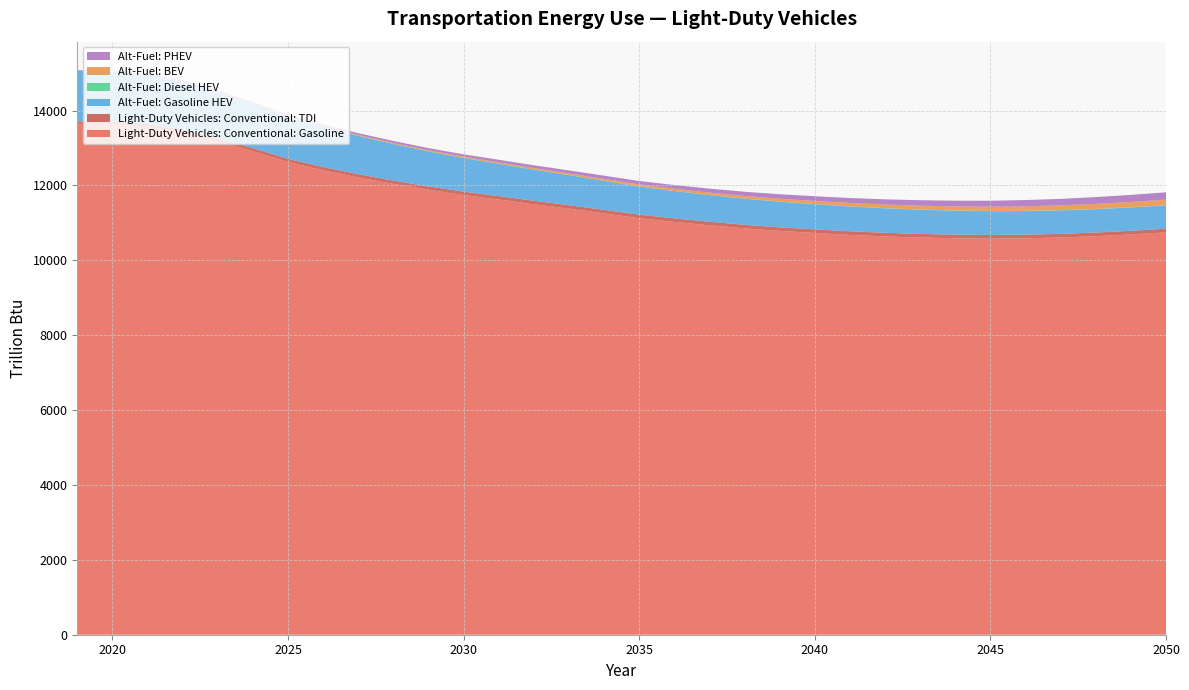

Reading left to right, list all the values displayed in this chart.

Light-Duty Vehicles: Conventional: Gasoline: 2019=13649.7	2020=13636.7	2021=13570.0	2022=13418.3	2023=13183.7	2024=12915.5	2025=12627.2	2026=12405.9	2027=12215.3	2028=12042.5	2029=11885.6	2030=11745.8	2031=11624.7	2032=11498.6	2033=11379.9	2034=11254.3	2035=11126.4	2036=11027.0	2037=10935.8	2038=10855.0	2039=10786.8	2040=10731.0	2041=10679.2	2042=10639.2	2043=10609.4	2044=10589.7	2045=10581.1	2046=10589.6	2047=10610.2	2048=10645.7	2049=10691.3	2050=10746.8
Light-Duty Vehicles: Conventional: TDI: 2019=64.0	2020=66.7	2021=70.6	2022=75.4	2023=79.0	2024=81.4	2025=83.1	2026=84.9	2027=86.4	2028=87.7	2029=88.9	2030=90.1	2031=91.6	2032=92.5	2033=93.2	2034=93.7	2035=94.0	2036=94.4	2037=94.7	2038=95.0	2039=95.3	2040=96.2	2041=96.3	2042=96.2	2043=96.6	2044=96.5	2045=96.5	2046=96.6	2047=97.0	2048=97.5	2049=98.1	2050=98.8
Alt-Fuel: Gasoline HEV: 2019=1358.2	2020=1343.3	2021=1315.8	2022=1277.4	2023=1229.8	2024=1177.0	2025=1121.3	2026=1070.3	2027=1022.1	2028=976.9	2029=935.3	2030=897.5	2031=863.4	2032=831.2	2033=801.9	2034=774.8	2035=750.1	2036=729.5	2037=711.8	2038=696.4	2039=683.5	2040=672.7	2041=662.8	2042=654.2	2043=646.7	2044=640.1	2045=634.4	2046=630.1	2047=626.8	2048=624.6	2049=623.2	2050=622.7
Alt-Fuel: Diesel HEV: 2019=3.5	2020=3.6	2021=3.6	2022=3.5	2023=3.5	2024=3.4	2025=3.3	2026=3.2	2027=3.2	2028=3.2	2029=3.2	2030=3.2	2031=3.2	2032=3.2	2033=3.3	2034=3.4	2035=3.5	2036=3.7	2037=3.8	2038=4.0	2039=4.2	2040=4.4	2041=4.6	2042=4.8	2043=4.9	2044=5.1	2045=5.3	2046=5.8	2047=5.9	2048=6.1	2049=6.2	2050=6.3
Alt-Fuel: BEV: 2019=4.8	2020=6.0	2021=7.3	2022=8.7	2023=10.3	2024=12.5	2025=15.6	2026=18.9	2027=22.1	2028=25.4	2029=28.7	2030=32.3	2031=36.0	2032=40.0	2033=44.3	2034=48.8	2035=53.6	2036=58.9	2037=64.5	2038=70.5	2039=76.7	2040=83.2	2041=89.7	2042=96.3	2043=102.8	2044=109.1	2045=115.3	2046=121.7	2047=128.0	2048=134.5	2049=141.0	2050=147.6
Alt-Fuel: PHEV: 2019=6.7	2020=11.8	2021=18.5	2022=24.7	2023=30.5	2024=35.6	2025=40.0	2026=44.3	2027=48.6	2028=53.0	2029=57.5	2030=62.5	2031=68.0	2032=73.8	2033=79.8	2034=86.0	2035=92.2	2036=98.8	2037=105.4	2038=112.1	2039=118.9	2040=125.6	2041=132.3	2042=139.1	2043=145.9	2044=152.8	2045=159.7	2046=166.8	2047=174.0	2048=181.3	2049=188.8	2050=196.3